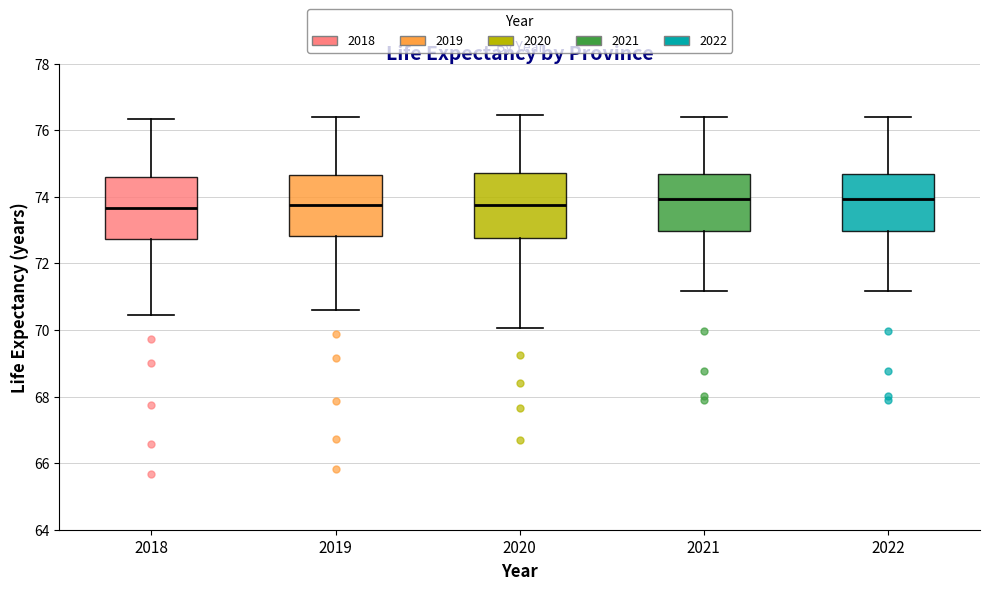

Reading left to right, read every box against the y-axis: the position of its median line, the range the box covers, and the ends of its whiskers. The values are not printed on the chart, so give them approximately, as read against the axis.

2018: median 73.6, box 72.8 to 74.6, whiskers 70.4 to 76.4
2019: median 73.8, box 72.8 to 74.6, whiskers 70.6 to 76.4
2020: median 73.8, box 72.8 to 74.8, whiskers 70.0 to 76.4
2021: median 74.0, box 73.0 to 74.6, whiskers 71.2 to 76.4
2022: median 74.0, box 73.0 to 74.6, whiskers 71.2 to 76.4